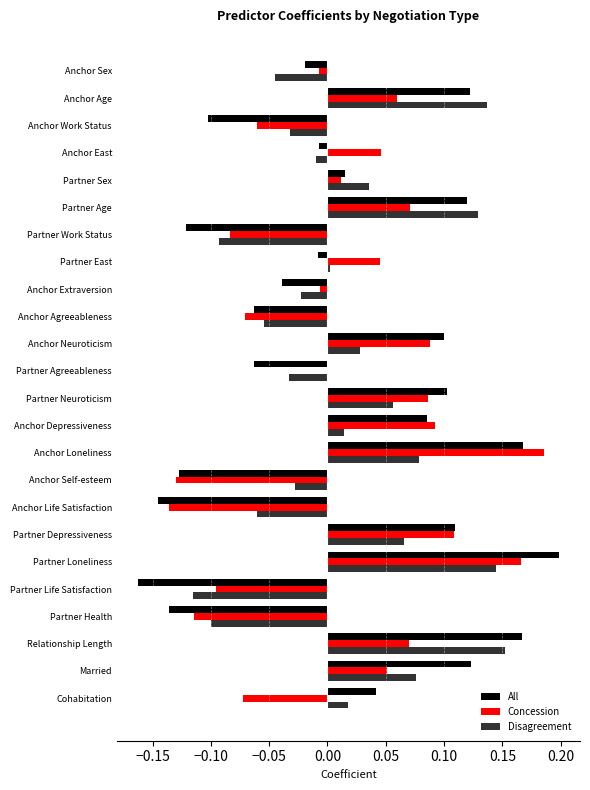

What is the total value across all series at Partner Age?

0.3